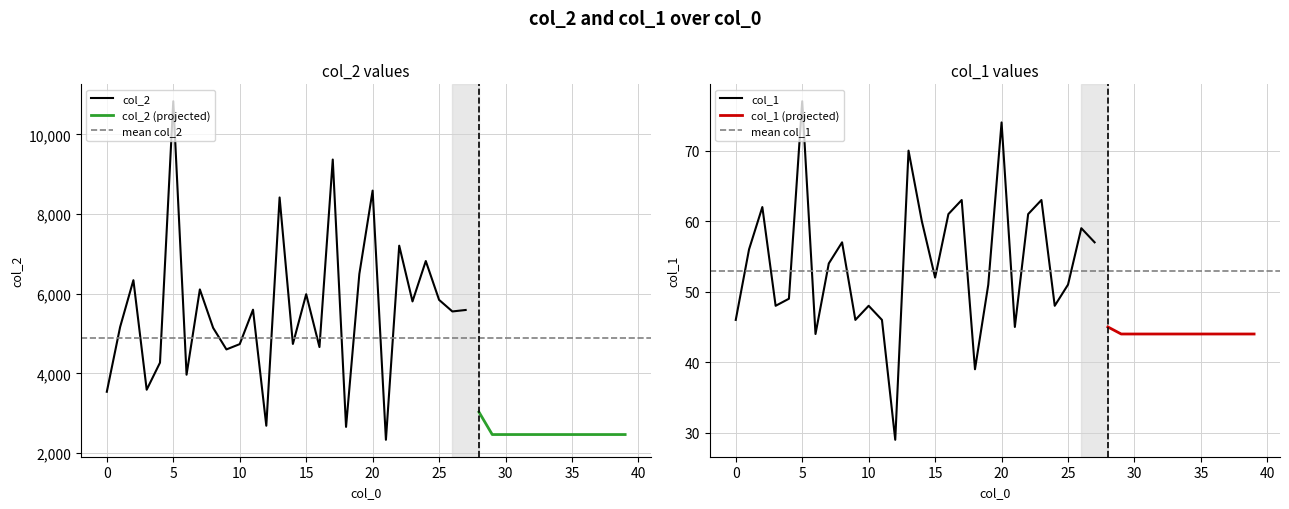

Reading left to right, what are all the values shown in this chart?

col_2: 0=3538	1=5163	2=6339	3=3589	4=4268	5=10831	6=3966	7=6107	8=5142	9=4601	10=4734	11=5598	12=2685	13=8416	14=4738	15=5987	16=4661	17=9368	18=2656	19=6494	20=8588	21=2332	22=7205	23=5806	24=6820	25=5845	26=5554	27=5591	28=3029	29=2464	30=2464	31=2464	32=2464	33=2464	34=2464	35=2464	36=2464	37=2464	38=2464	39=2464
col_1: 0=46	1=56	2=62	3=48	4=49	5=77	6=44	7=54	8=57	9=46	10=48	11=46	12=29	13=70	14=60	15=52	16=61	17=63	18=39	19=51	20=74	21=45	22=61	23=63	24=48	25=51	26=59	27=57	28=45	29=44	30=44	31=44	32=44	33=44	34=44	35=44	36=44	37=44	38=44	39=44